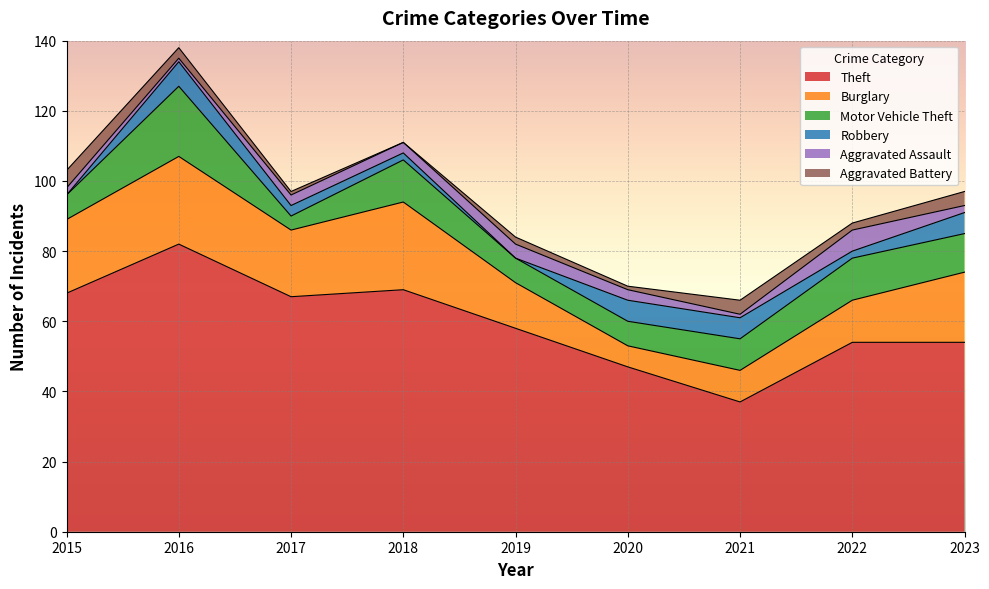

Reading left to right, what are all the values shown in this chart?

Theft: 2015=68	2016=82	2017=67	2018=69	2019=58	2020=47	2021=37	2022=54	2023=54
Burglary: 2015=21	2016=25	2017=19	2018=25	2019=13	2020=6	2021=9	2022=12	2023=20
Motor Vehicle Theft: 2015=7	2016=20	2017=4	2018=12	2019=7	2020=7	2021=9	2022=12	2023=11
Robbery: 2015=0	2016=7	2017=3	2018=2	2019=0	2020=6	2021=6	2022=2	2023=6
Aggravated Assault: 2015=2	2016=1	2017=3	2018=3	2019=4	2020=3	2021=1	2022=6	2023=2
Aggravated Battery: 2015=5	2016=3	2017=1	2018=0	2019=2	2020=1	2021=4	2022=2	2023=4